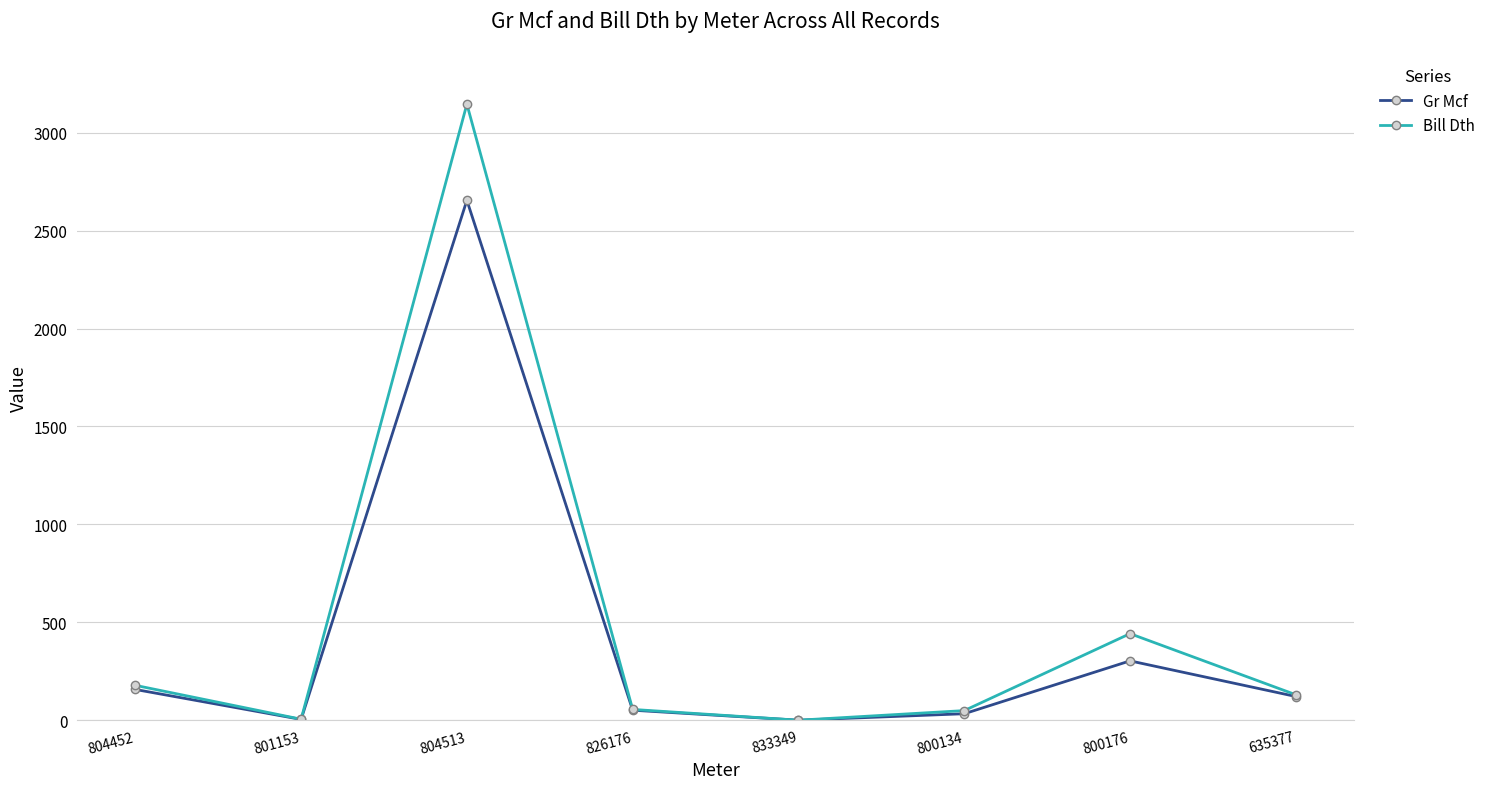

What is the difference between the Bill Dth values at 635377 and 833349?

130